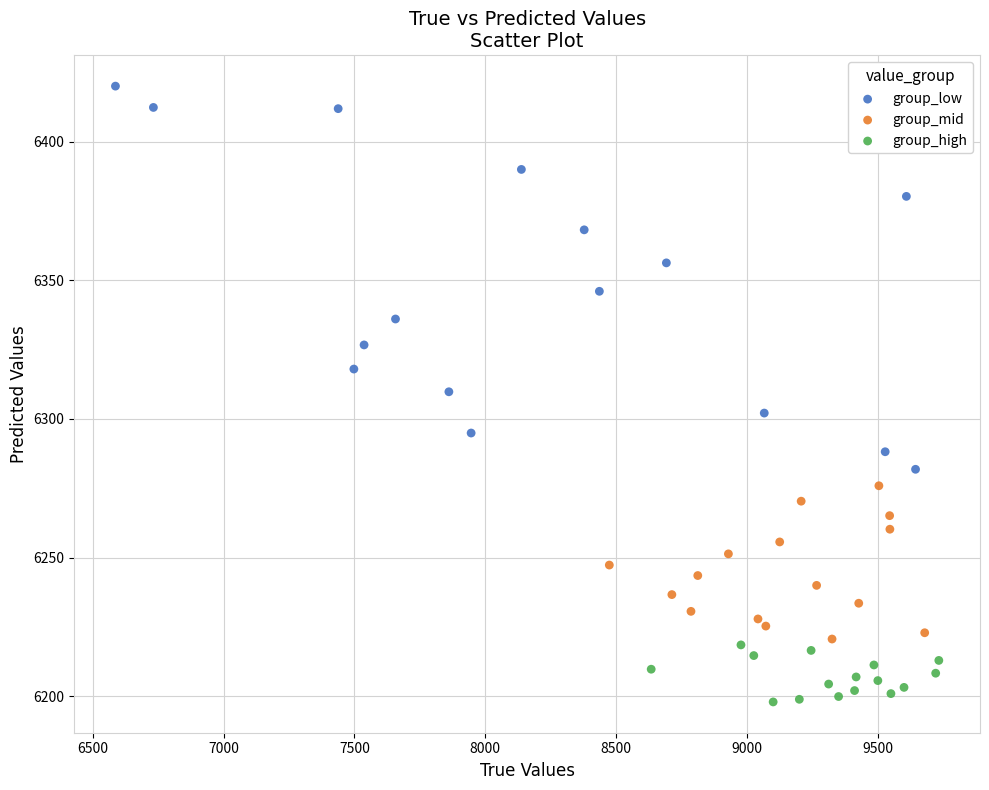

Which series reaches the minimum Y coordinate?

group_high